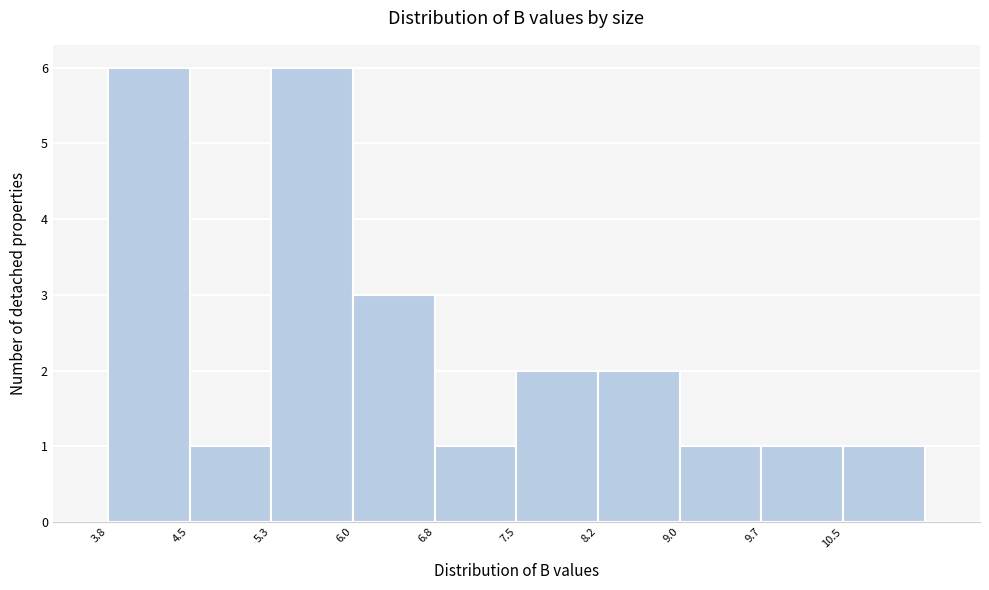

Reading left to right, list every bar in this chart as the range it spans on the x-axis followed by its height. Neither the bar edges nor the heights are printed on the chart, so give them approximately, as read against the axes.

3.8 to 4.5: 6
4.5 to 5.3: 1
5.3 to 6.0: 6
6.0 to 6.8: 3
6.8 to 7.5: 1
7.5 to 8.2: 2
8.2 to 9.0: 2
9.0 to 9.7: 1
9.7 to 10.5: 1
10.5 to 11.2: 1